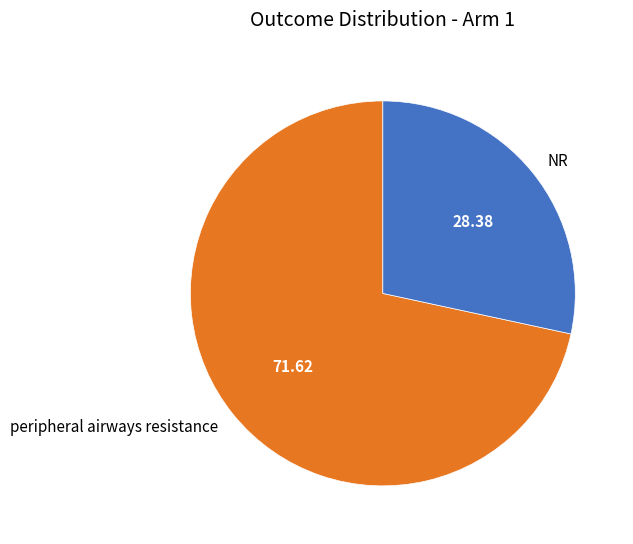

How many slices are in this pie chart?

2